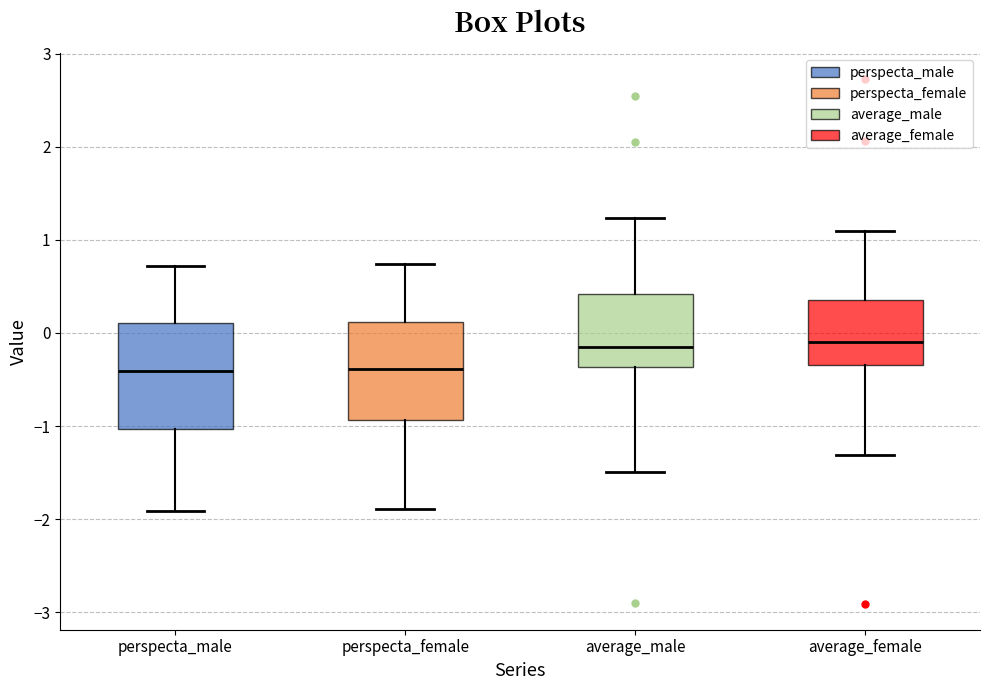

Reading left to right, transcribe this box plot: for each box, give where its median line is, the range the box spans, and where its two whiskers end, as read against the y-axis. The values are not printed on the chart, so give them approximately, as read against the axis.

perspecta_male: median -0.4, box -1.0 to 0.1, whiskers -1.9 to 0.7
perspecta_female: median -0.4, box -0.9 to 0.1, whiskers -1.9 to 0.7
average_male: median -0.1, box -0.4 to 0.4, whiskers -1.5 to 1.2
average_female: median -0.1, box -0.3 to 0.3, whiskers -1.3 to 1.1